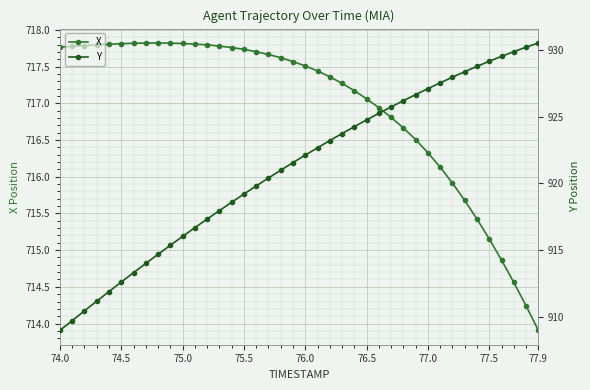

Is it true that X equals 717.1 at 76.5?

True